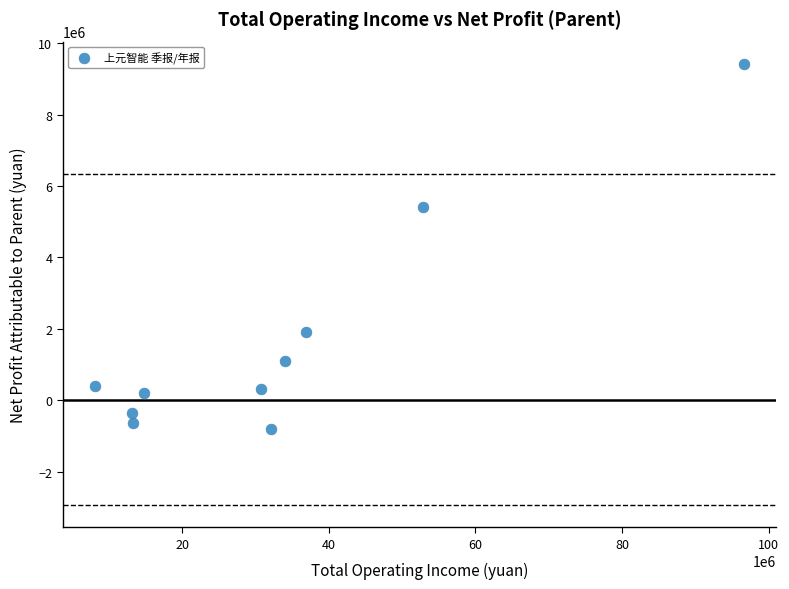

What is the average Y value?

1700937.4